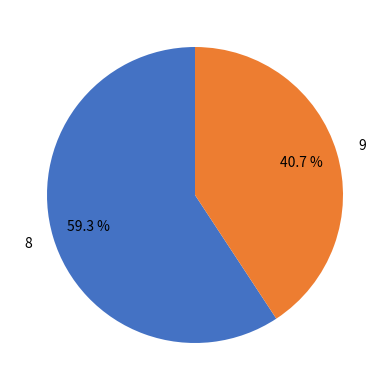

Is it true that 9 is 41% of the pie?

True